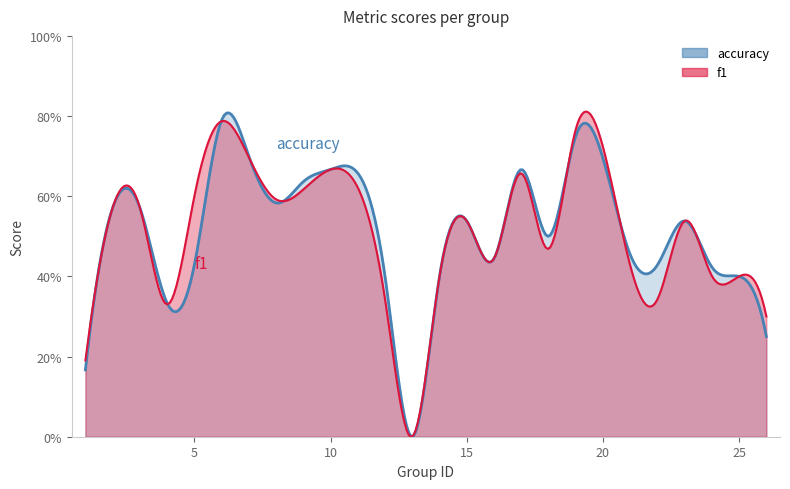

How many positive values does the accuracy series have?

23